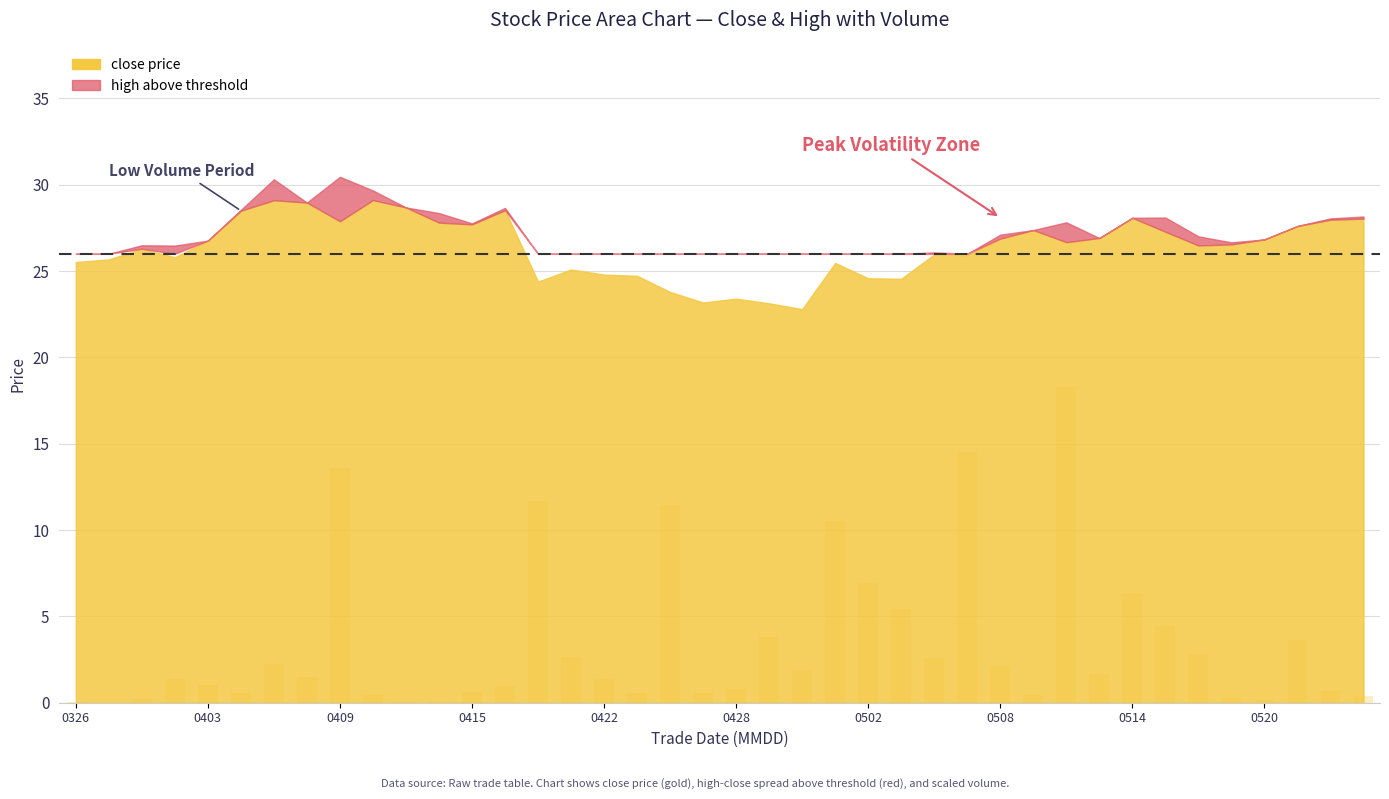

What is the maximum value shown in the chart?

18.3